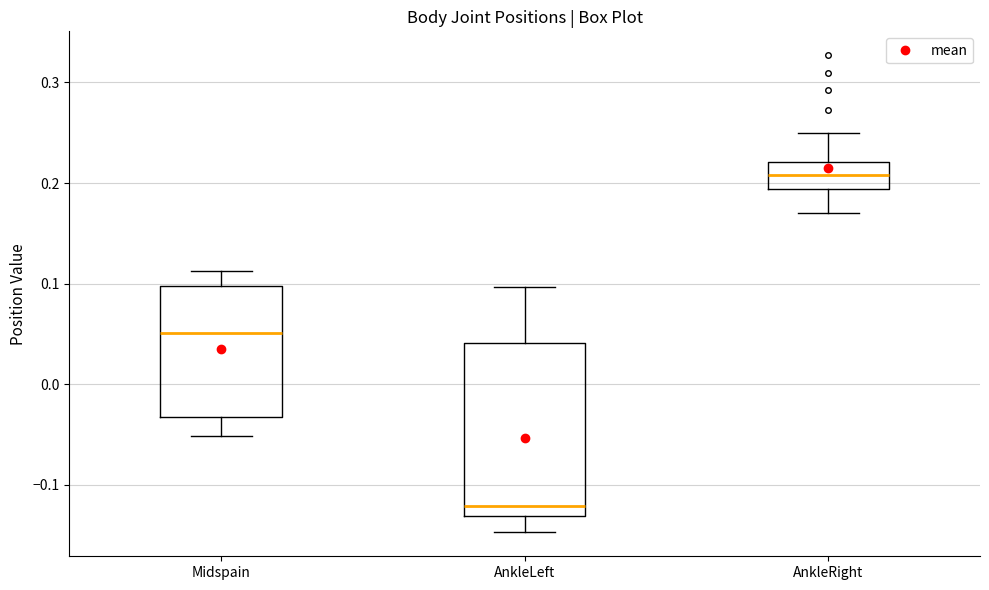

Reading left to right, read every box against the y-axis: the position of its median line, the range the box covers, and the ends of its whiskers. The values are not printed on the chart, so give them approximately, as read against the axis.

Midspain: median 0.05, box -0.03 to 0.10, whiskers -0.05 to 0.11
AnkleLeft: median -0.12, box -0.13 to 0.04, whiskers -0.15 to 0.10
AnkleRight: median 0.21, box 0.19 to 0.22, whiskers 0.17 to 0.25